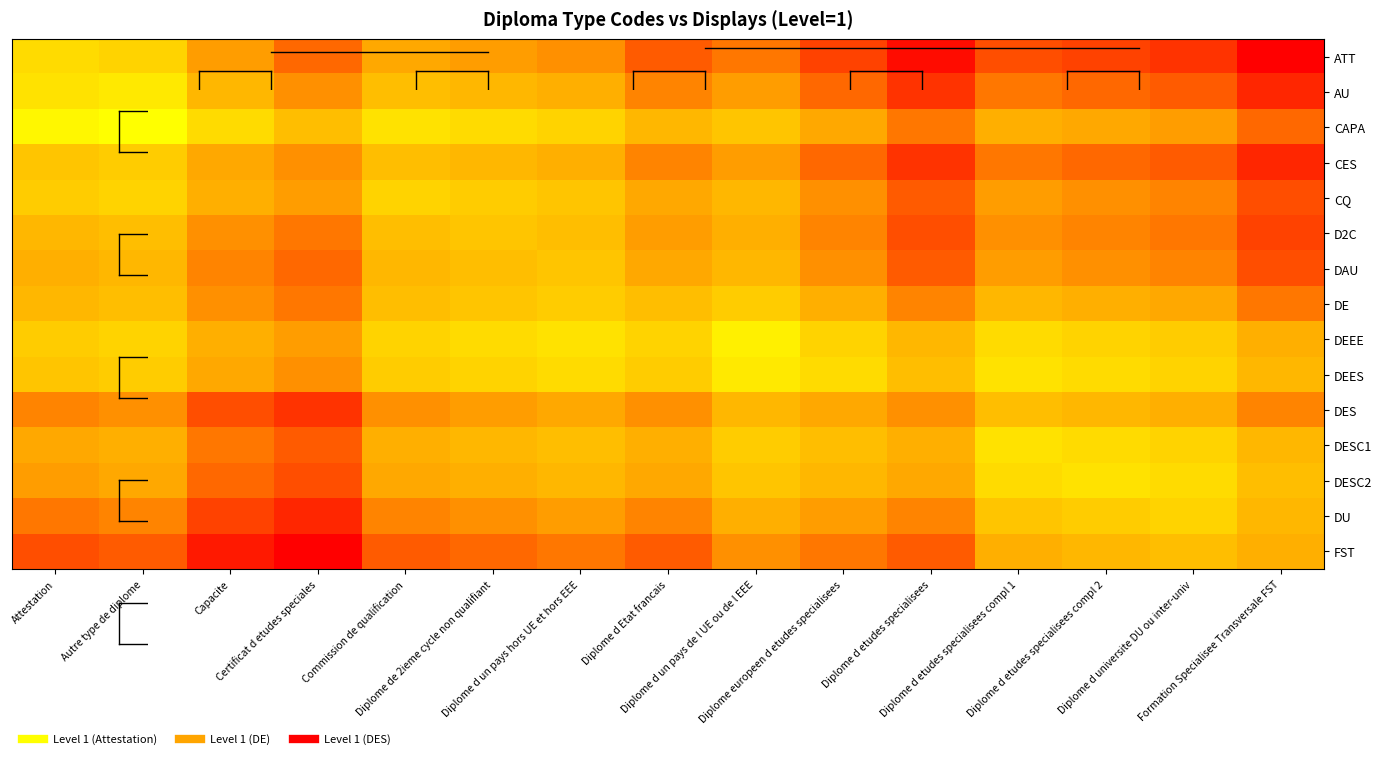

Rank the series by their maximum value, from lowest to highest.

DEEE, DEES, DE, CAPA, DESC1, CQ, DAU, DESC2, D2C, DES, AU, CES, DU, ATT, FST